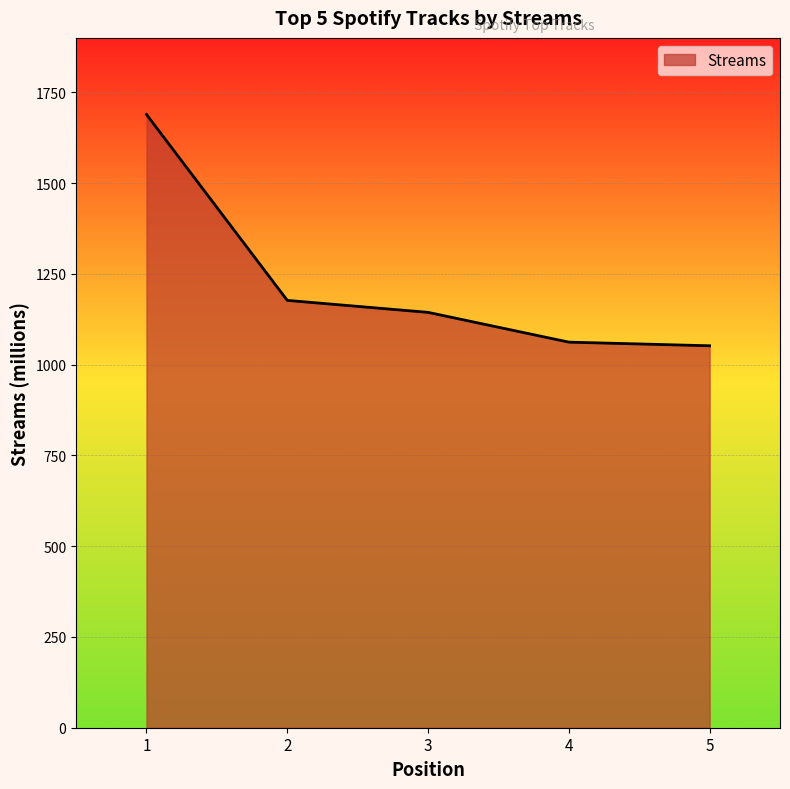

Is it true that the value at 3 is 1144?

True